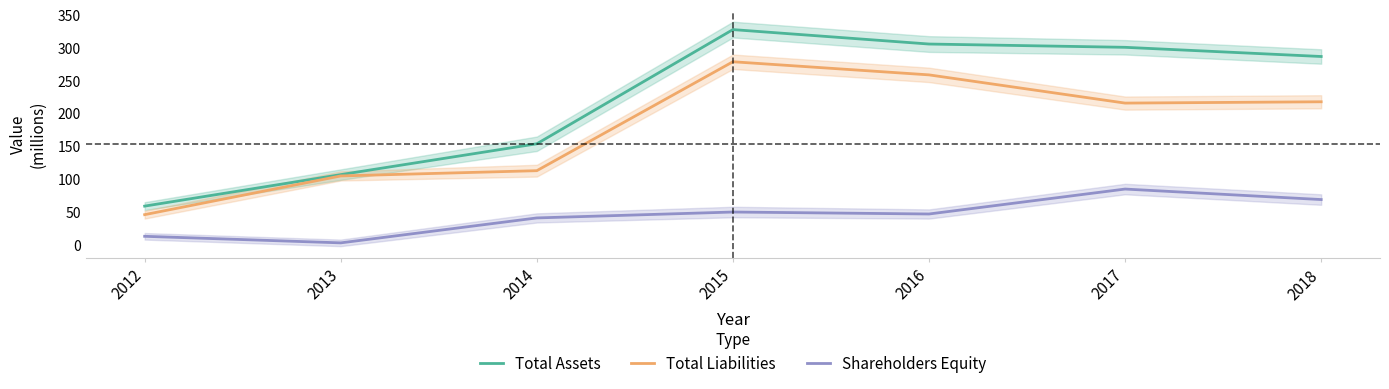

Which series has the widest spread of values?

Total Assets